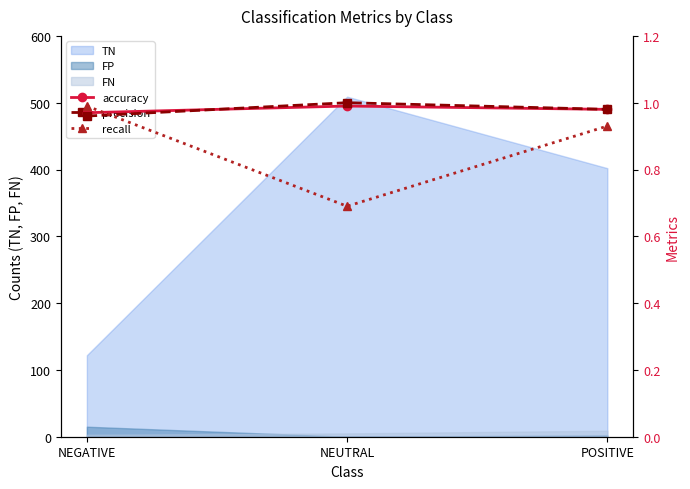

Where is TN nearest to the value 315?

POSITIVE